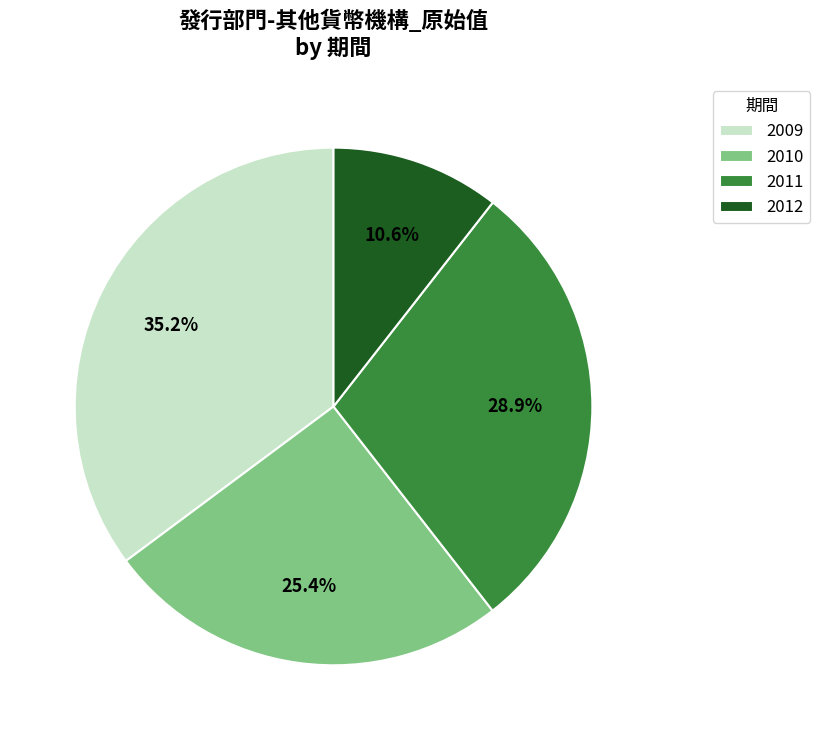

How much of the chart is everything except 2012?

89.4%